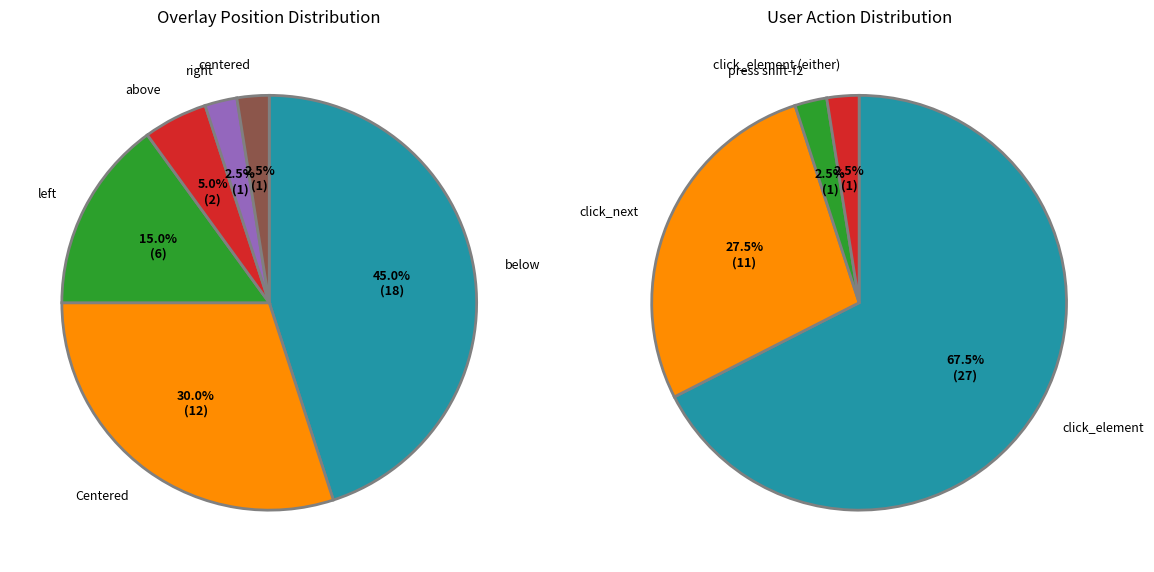

What portion of the pie excludes above?

95.0%